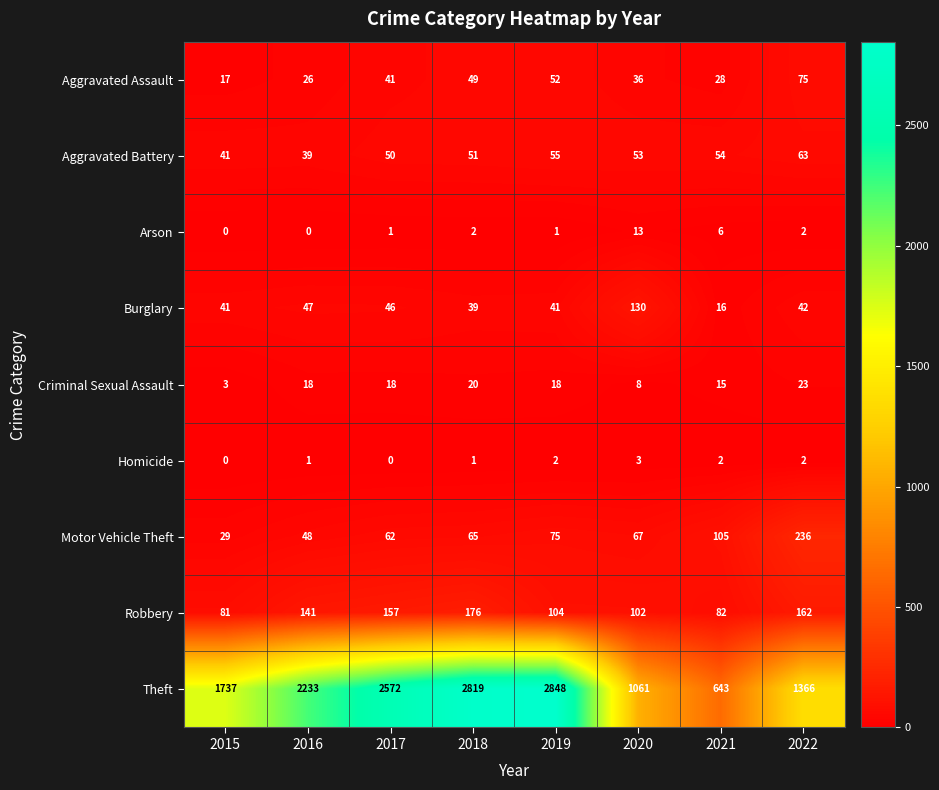

Between 2017 and 2018, which series saw the biggest shift?

Theft